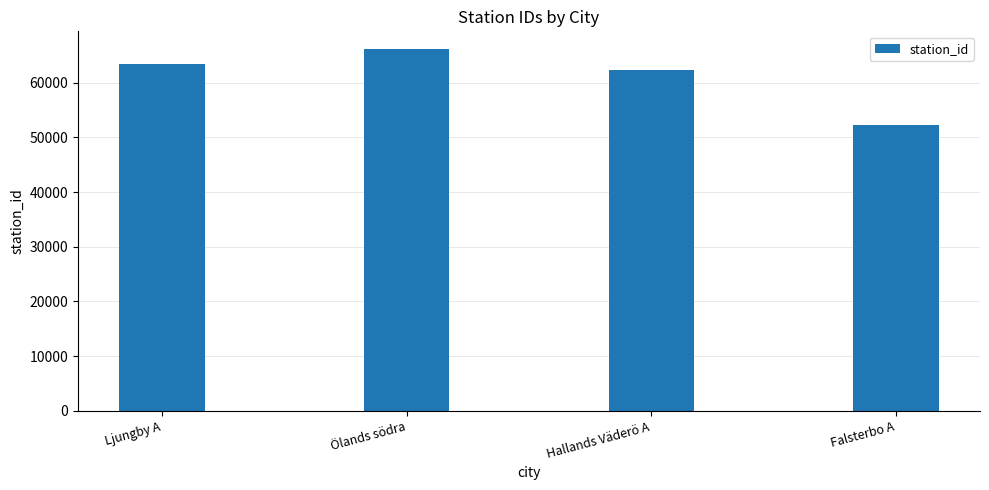

How many data points does each series have?

4